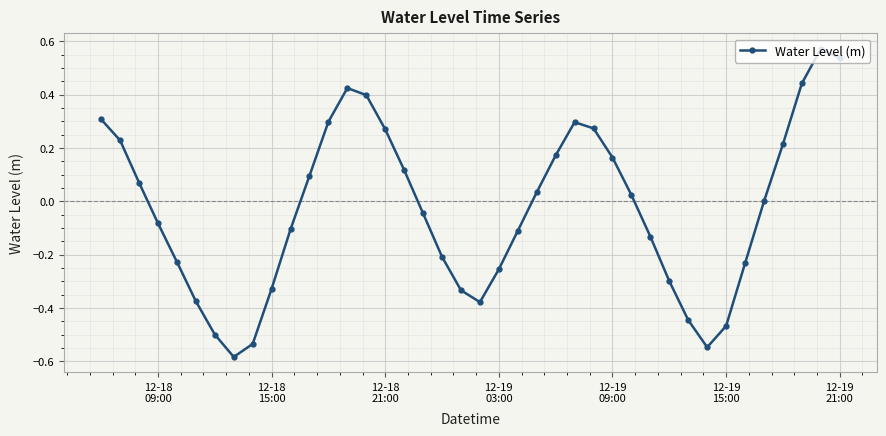

What is the sum of all values?

-1.2